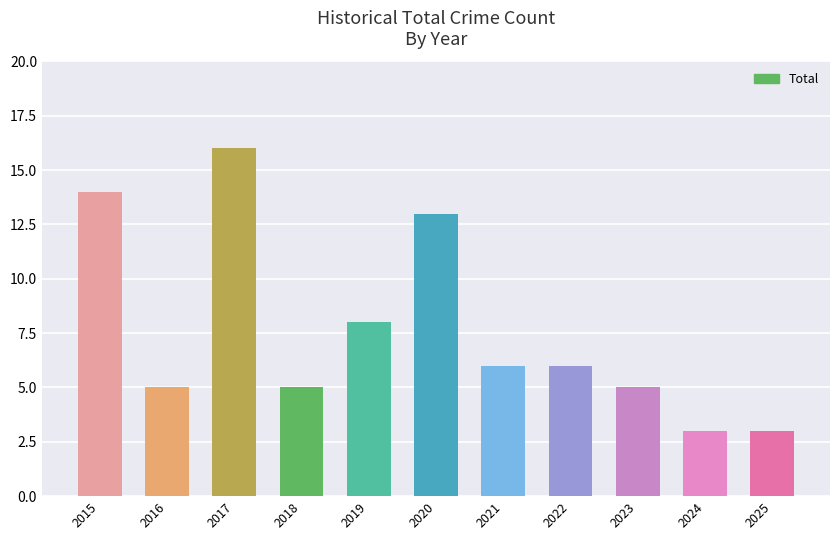

What is the difference between the maximum and minimum values?

13